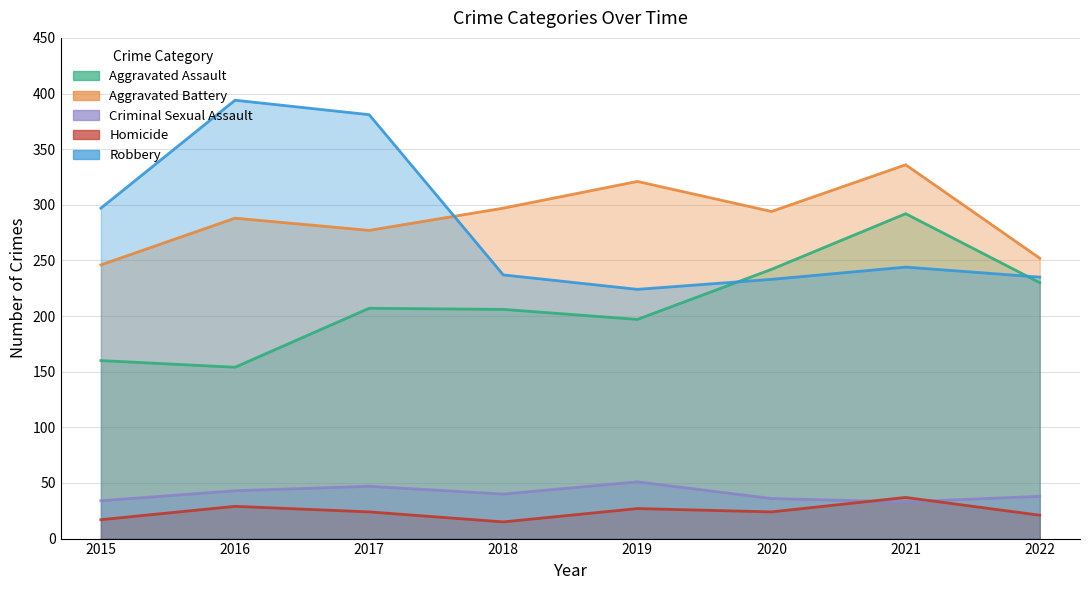

True or false: Aggravated Battery has a value of 62 at 2017.

False